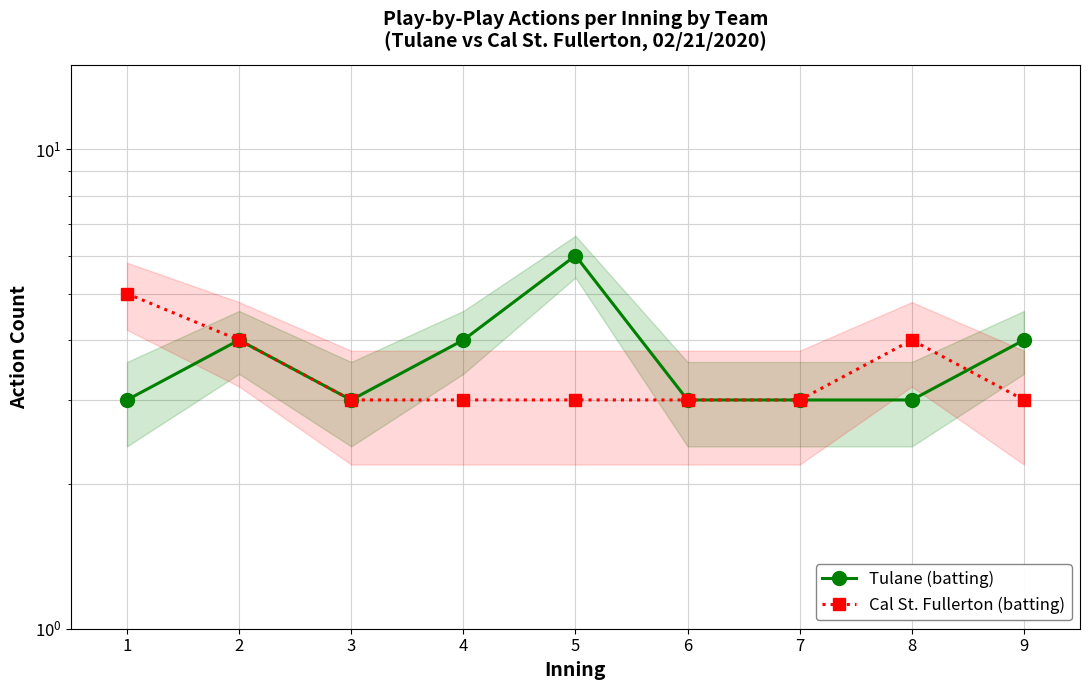

How many intersections are there between Cal St. Fullerton (batting) and Tulane (batting)?

1